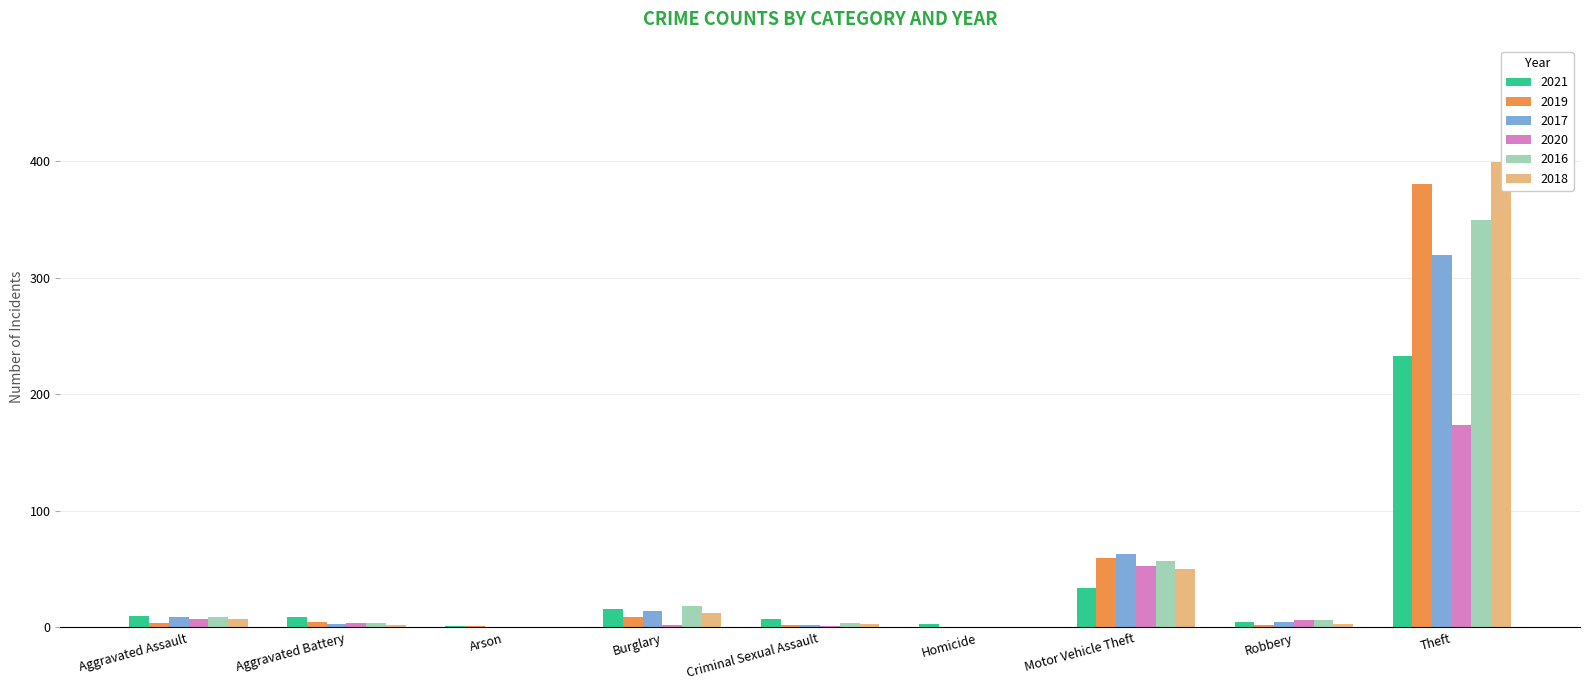

Which series has the largest total across all categories?

2018